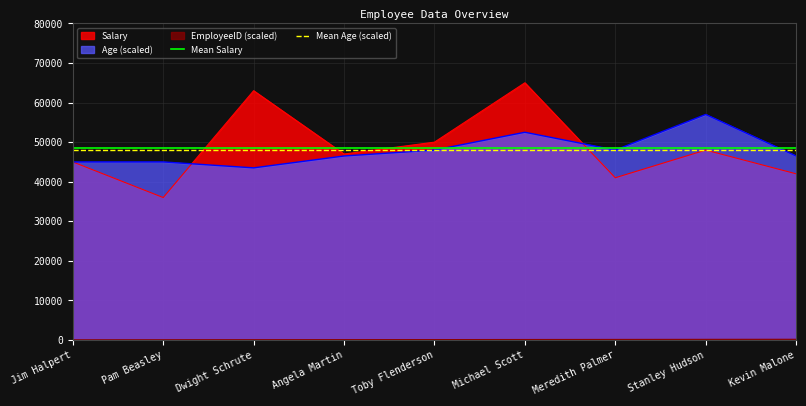

True or false: Mean Age (scaled) has a value of 15669.5 at Pam Beasley.

False